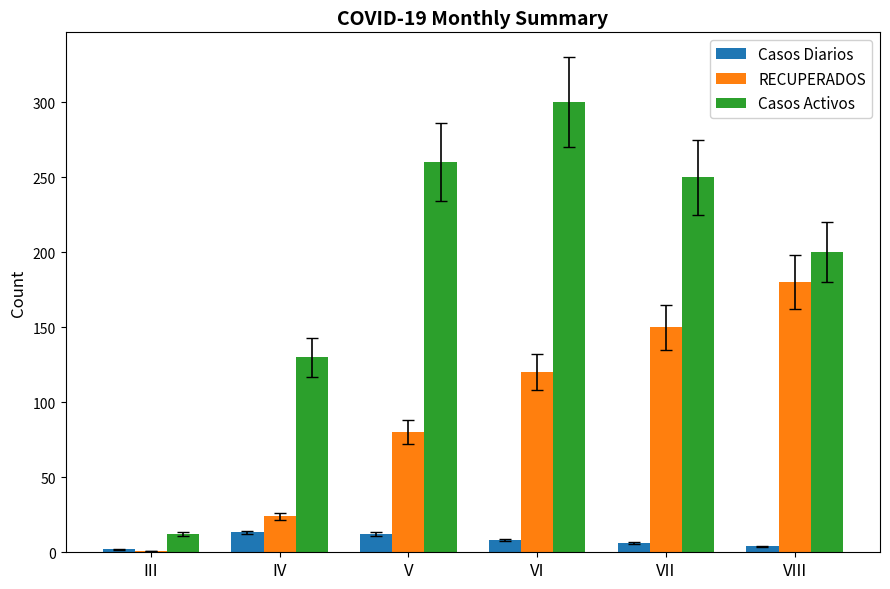

What is the sum of all RECUPERADOS values?

555.0